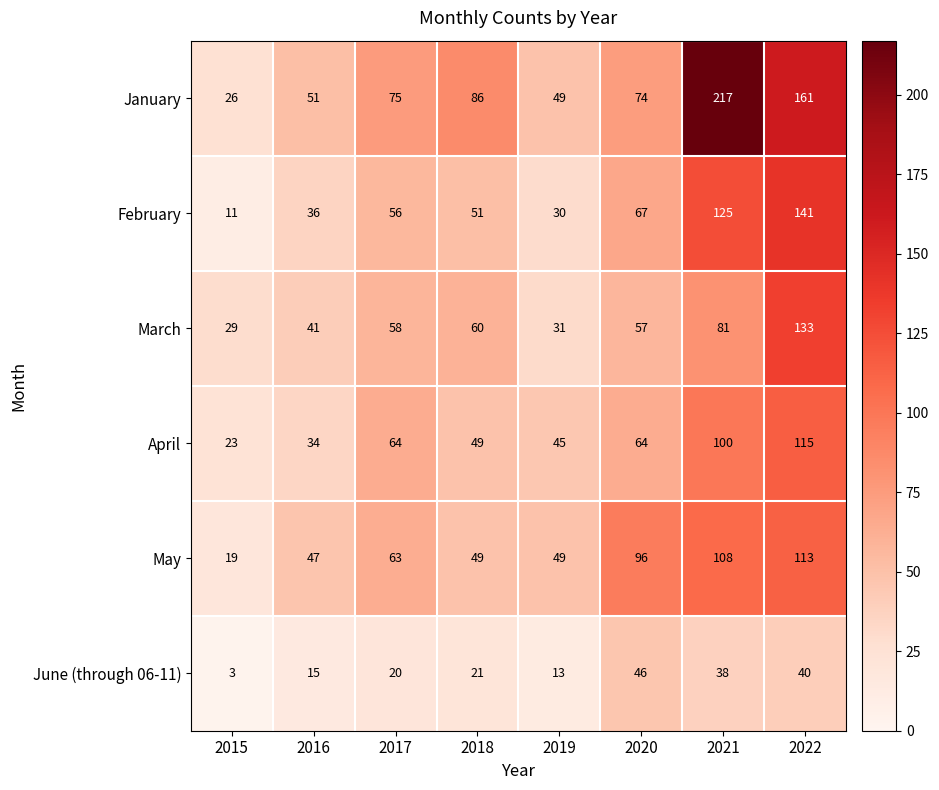

Rank the series at 2015 from highest to lowest value.

March, January, April, May, February, June (through 06-11)